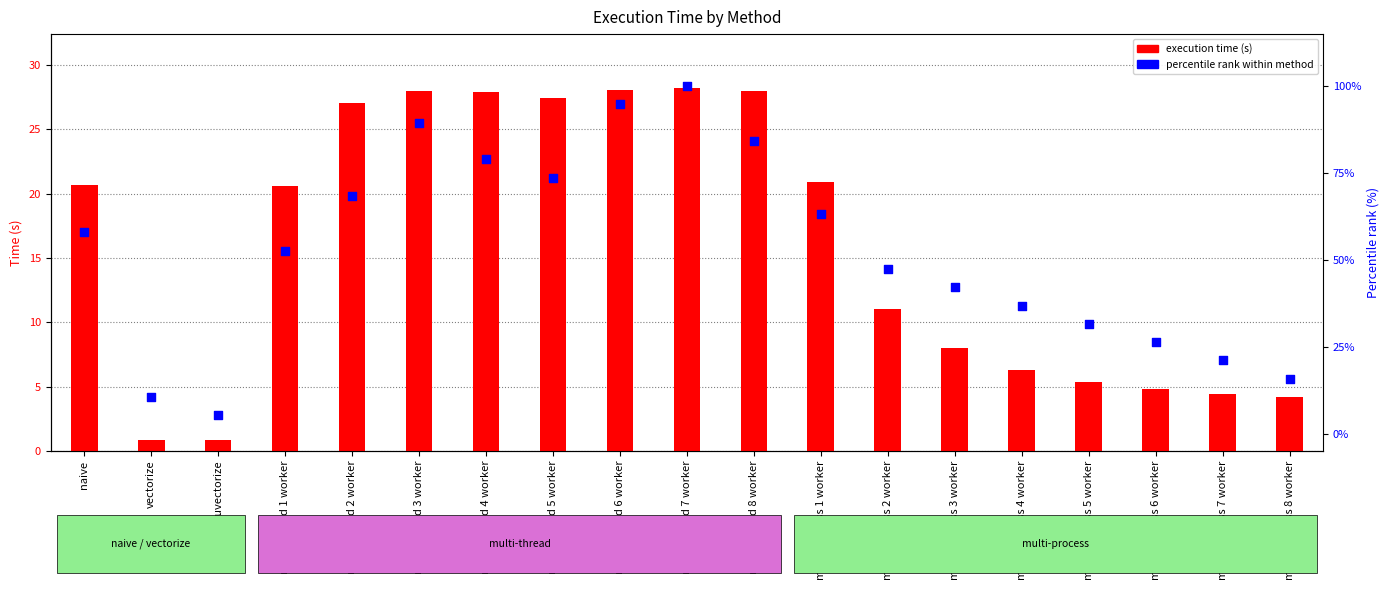

What is the total value across all series at multi-thread 5 worker?

101.1